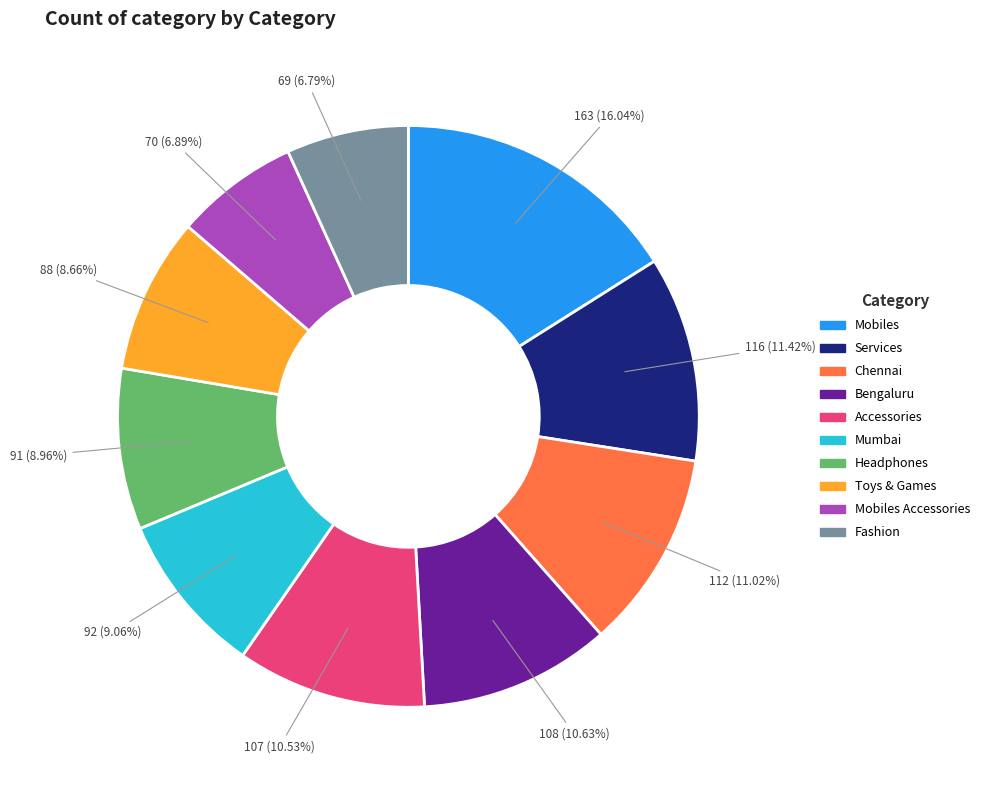

What percentage is the Toys & Games slice, to the nearest percent?

9%